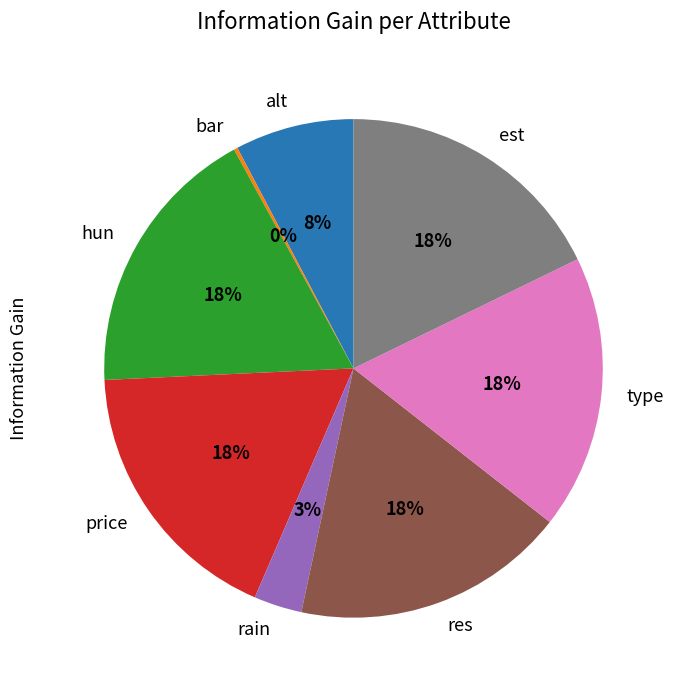

Is the sum of hun and type greater than half?

No